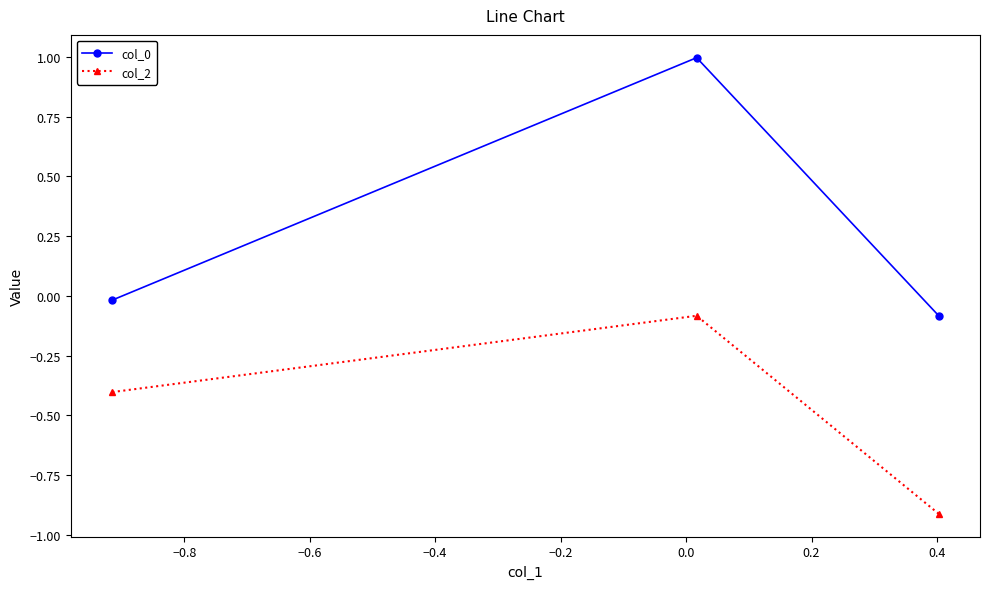

What is the lowest value of the col_2 series?

-0.9